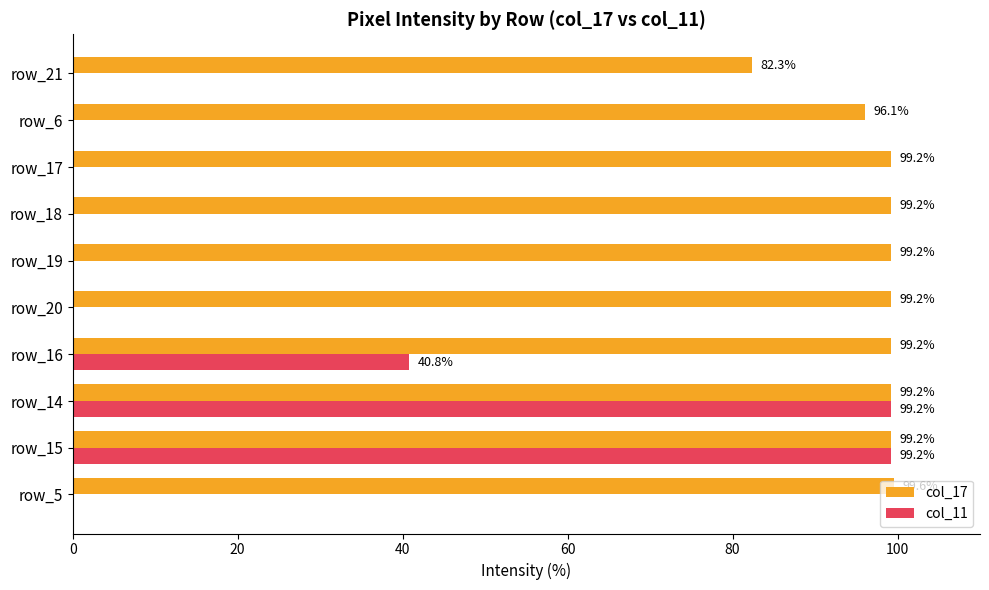

Where is col_11 nearest to the value 49?

row_16